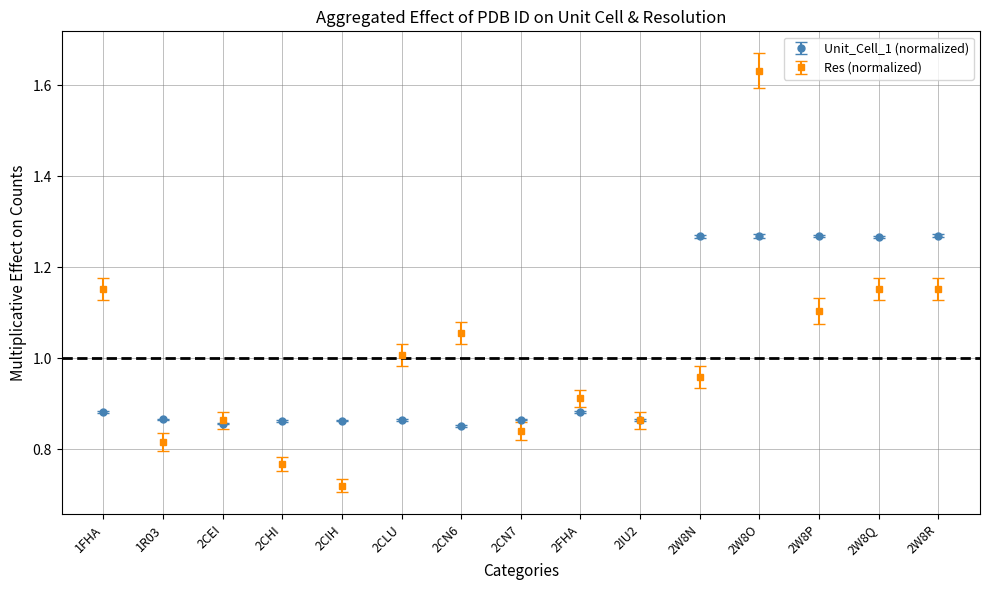

At which category does Res (normalized) reach its first local valley?

1R03